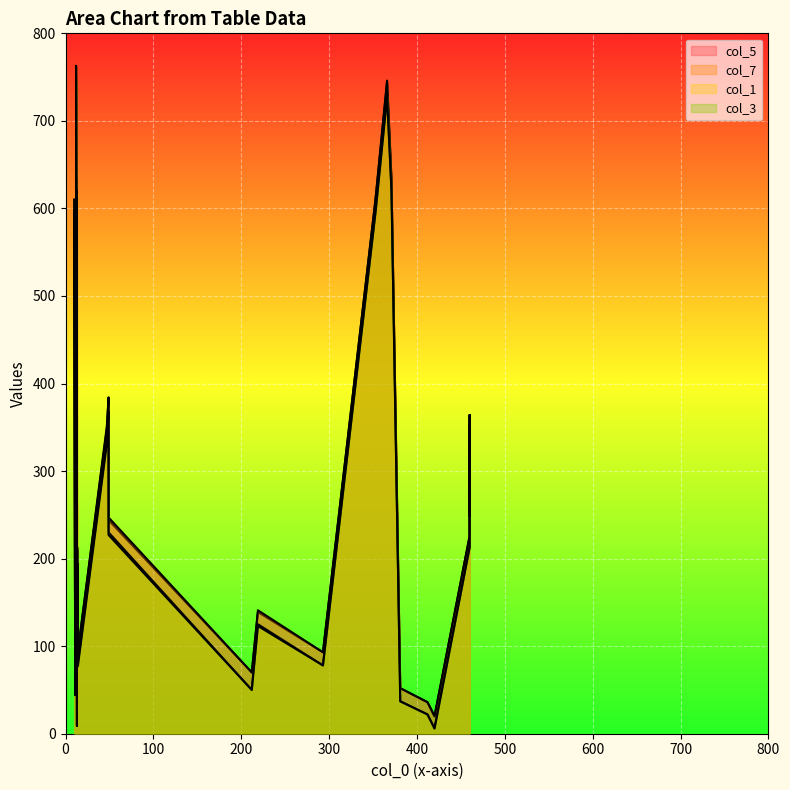

The col_7 series shows 138 at 11. True or false?

True